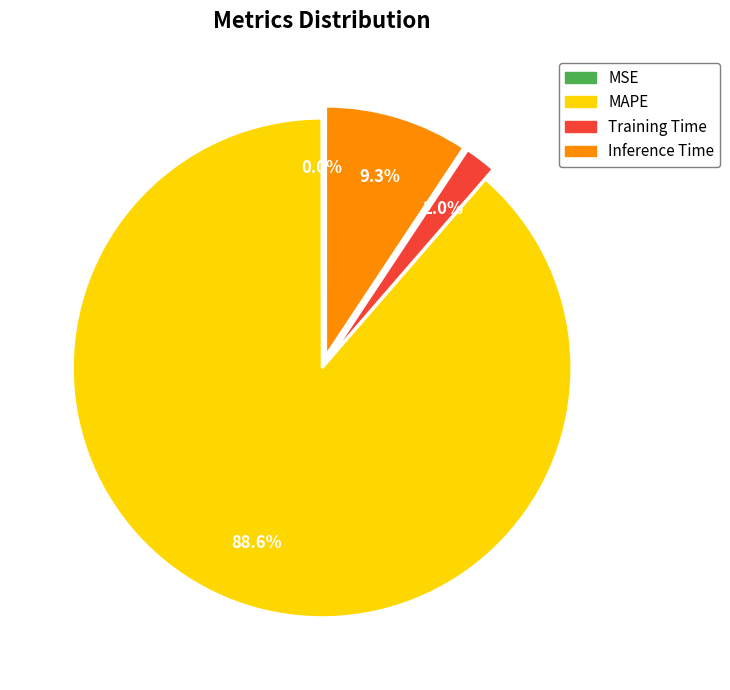

What is the total percentage of Training Time and MAPE?

90.7%